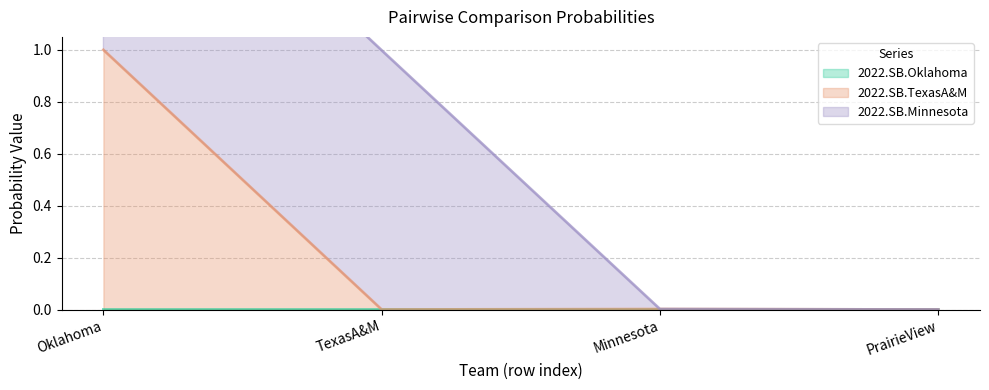

True or false: 2022.SB.Oklahoma has a value of 0.0 at Oklahoma.

True